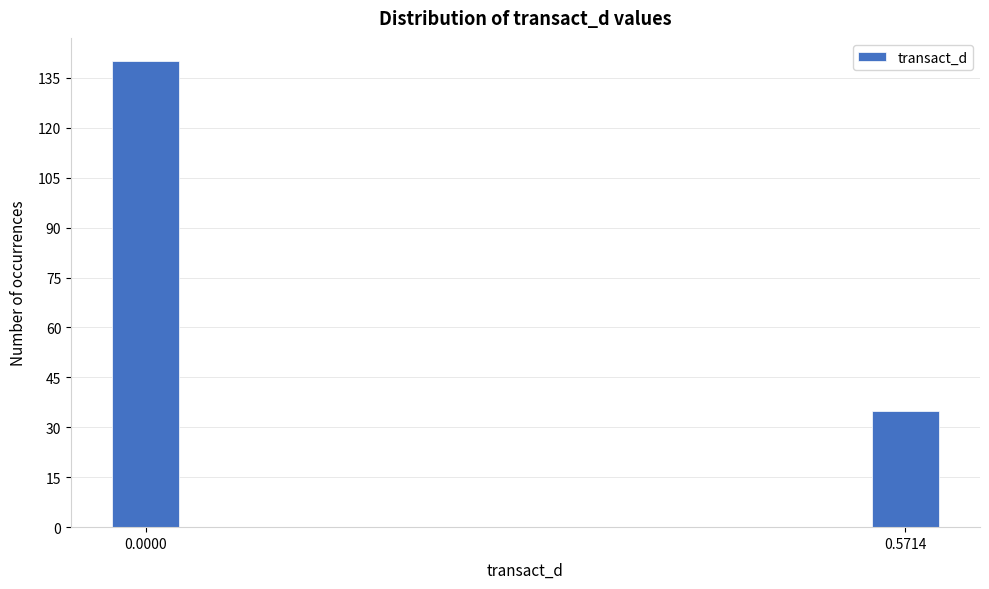

Reading left to right, extract all data points from this chart.

0.0000=140	0.5714=35